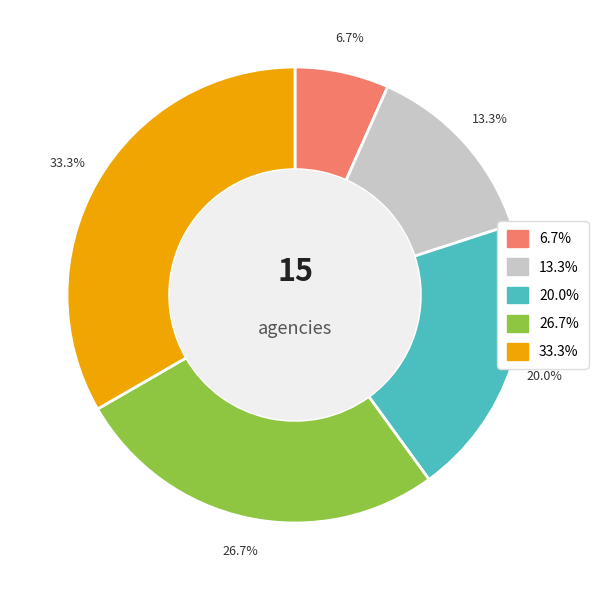

Does any single category account for the majority?

No